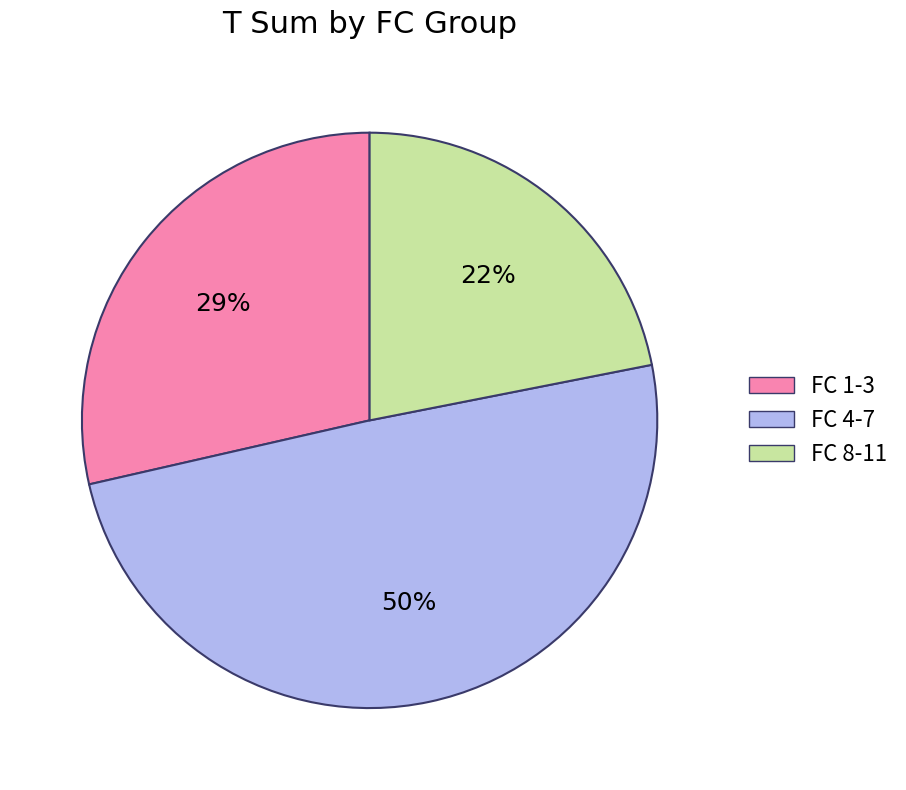

To the nearest percent, what is the difference between the largest and smallest slice percentages?

28%